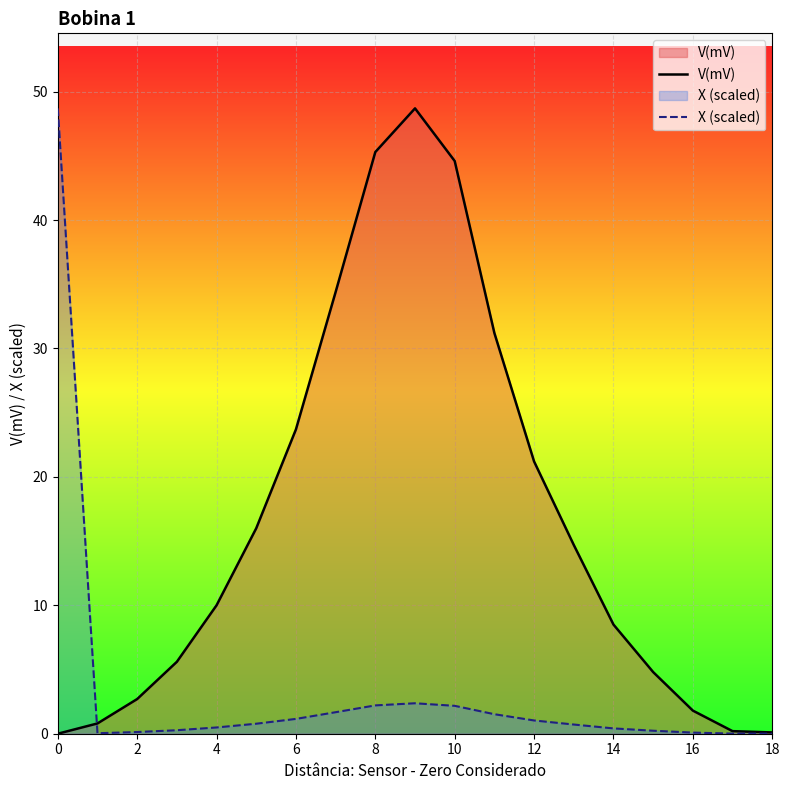

True or false: X (scaled) has more than 1 points higher than both neighbors.

False